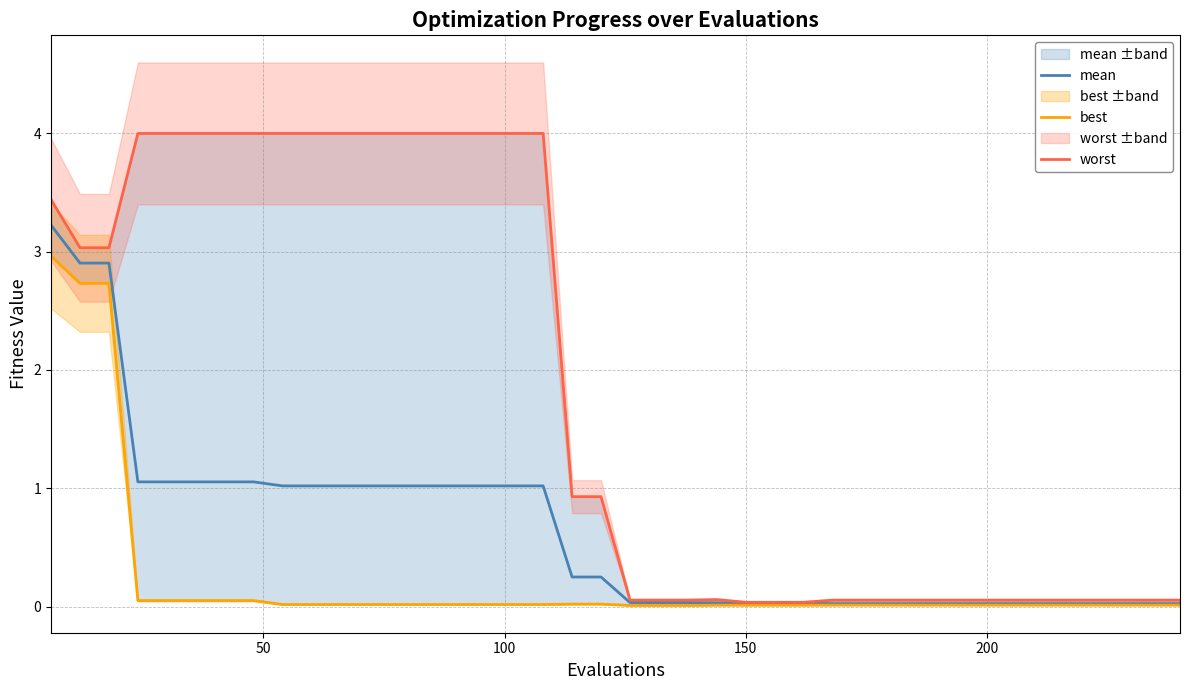

What is the difference between the second highest and second lowest values in the best series?

2.7